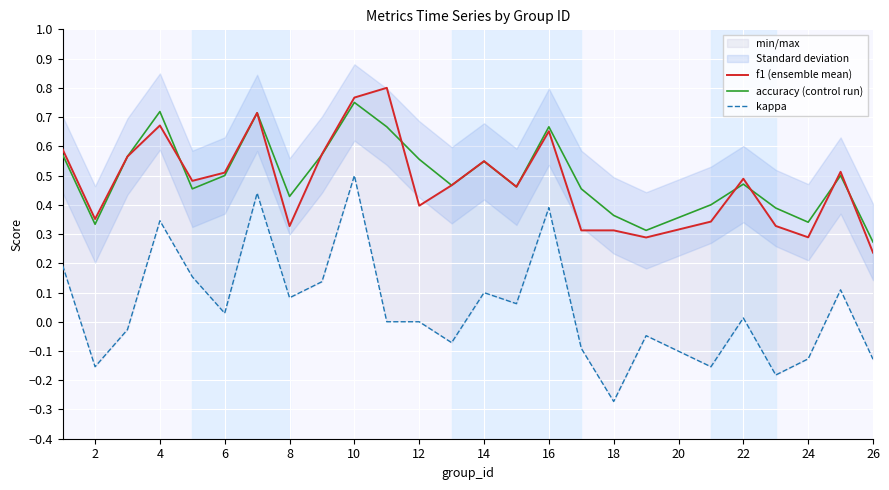

What is the average value of the kappa series?

0.1